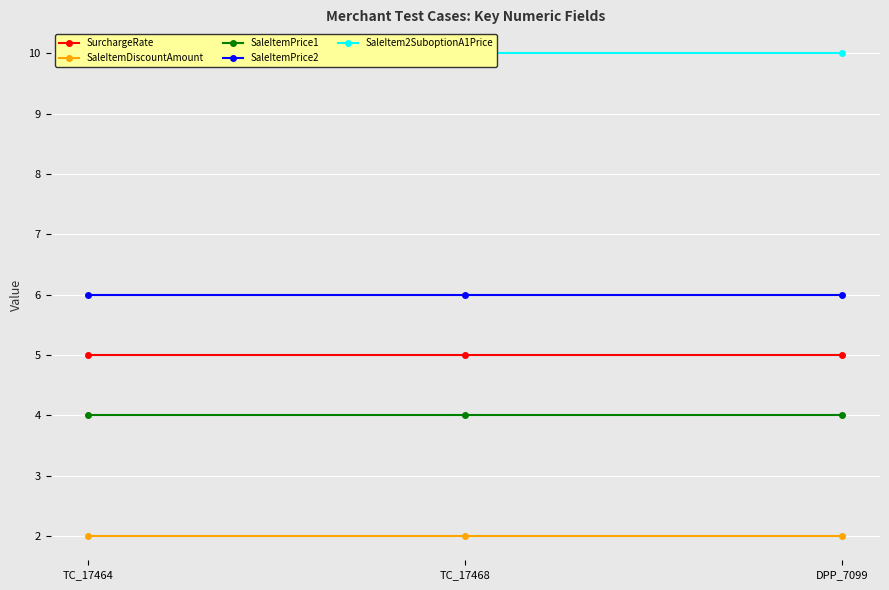

What is the difference between the highest and lowest values at TC_17464?

8